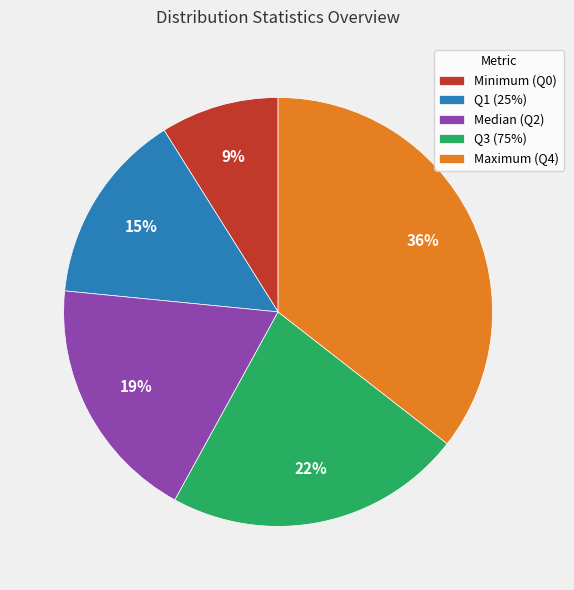

To the nearest percent, what is the average slice percentage?

20%